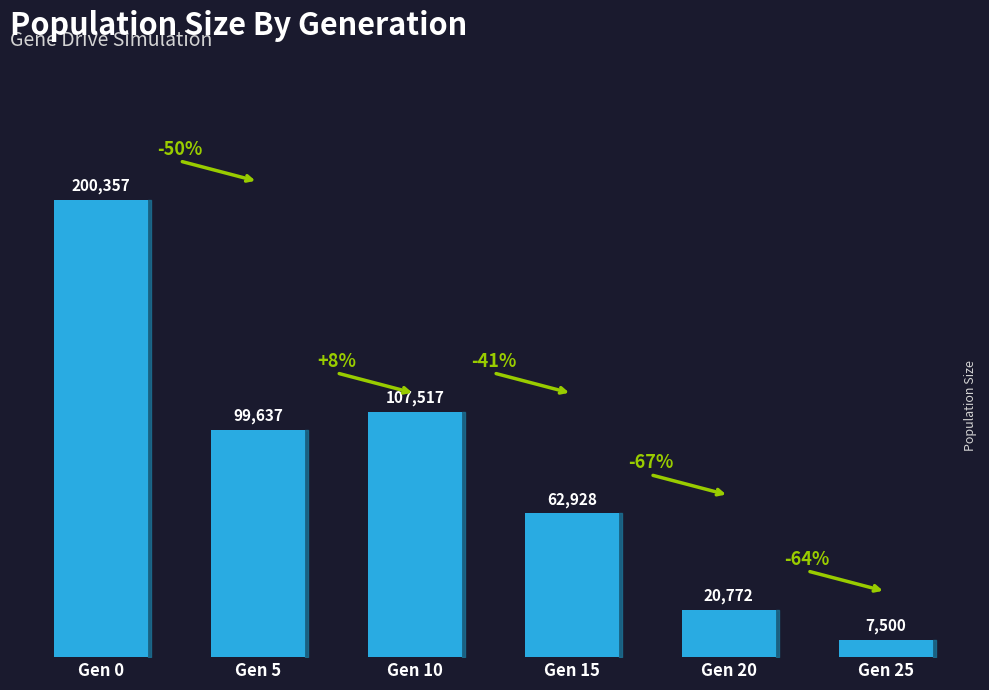

What is the ratio of the value at Gen 10 to the value at Gen 5?

1.1